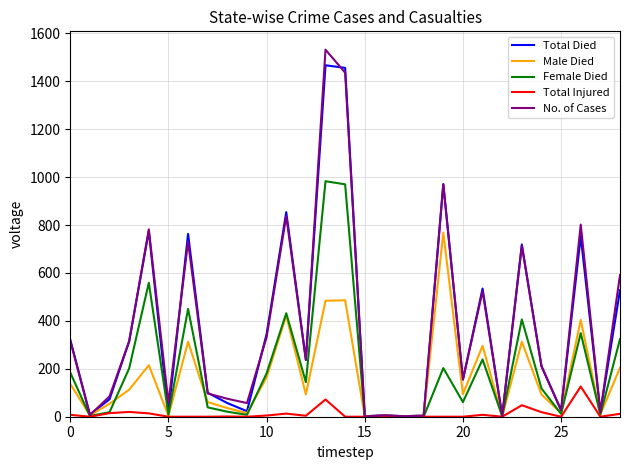

List the series in order of their peak value, lowest first.

Total Injured, Male Died, Female Died, Total Died, No. of Cases